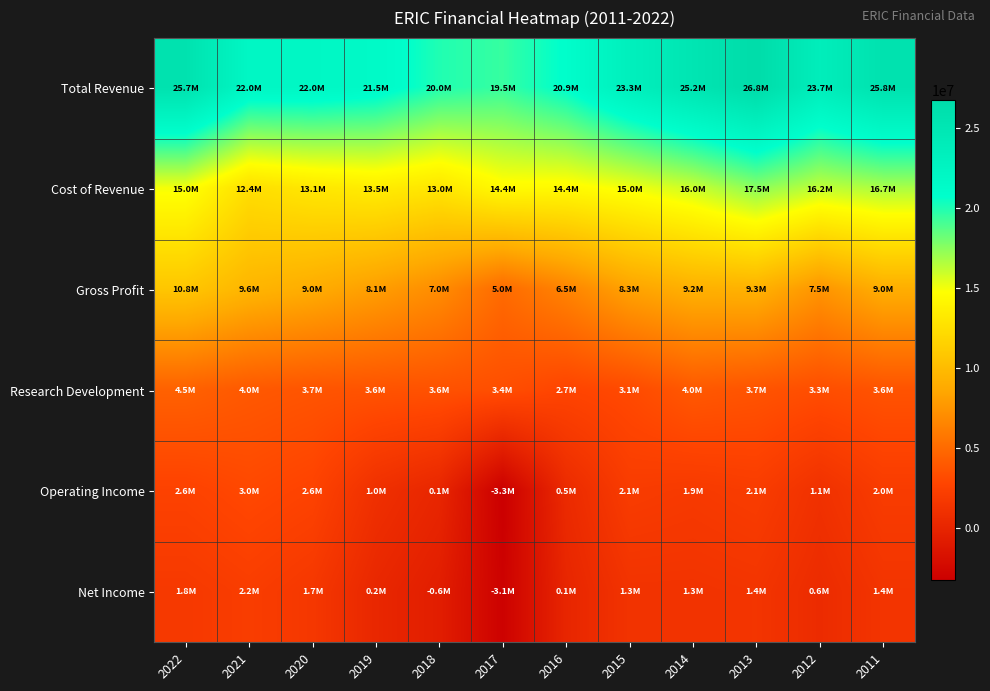

Between 2011 and 2017, which is larger?

2011